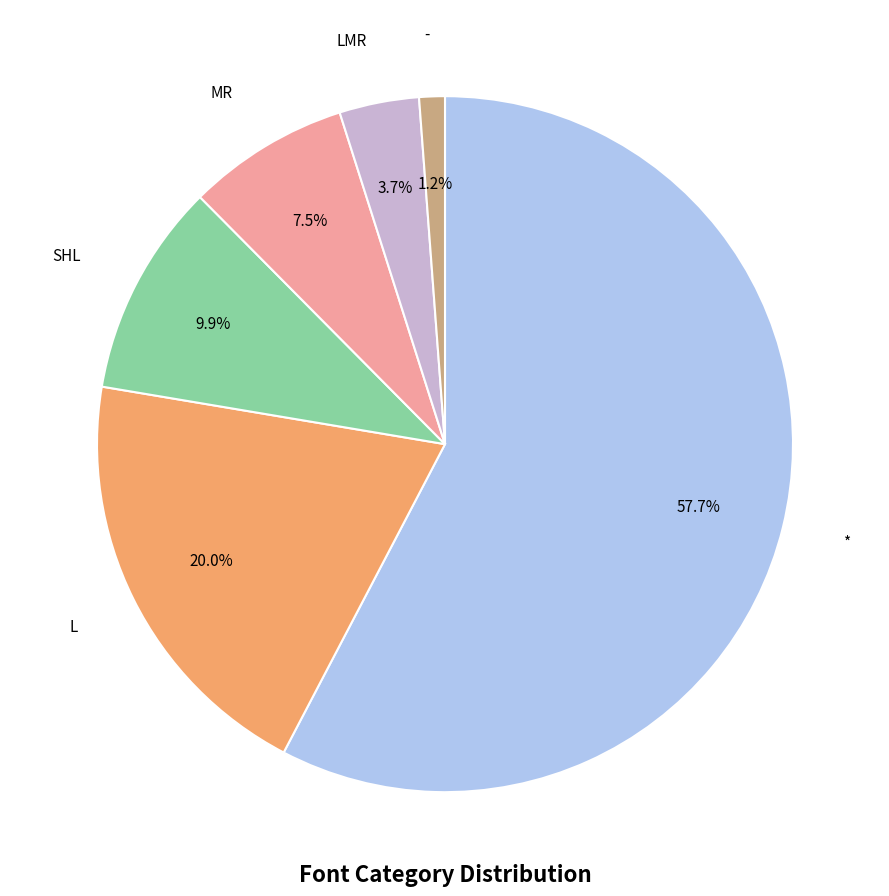

Rank the categories by value from highest to lowest.

*, L, SHL, MR, LMR, -